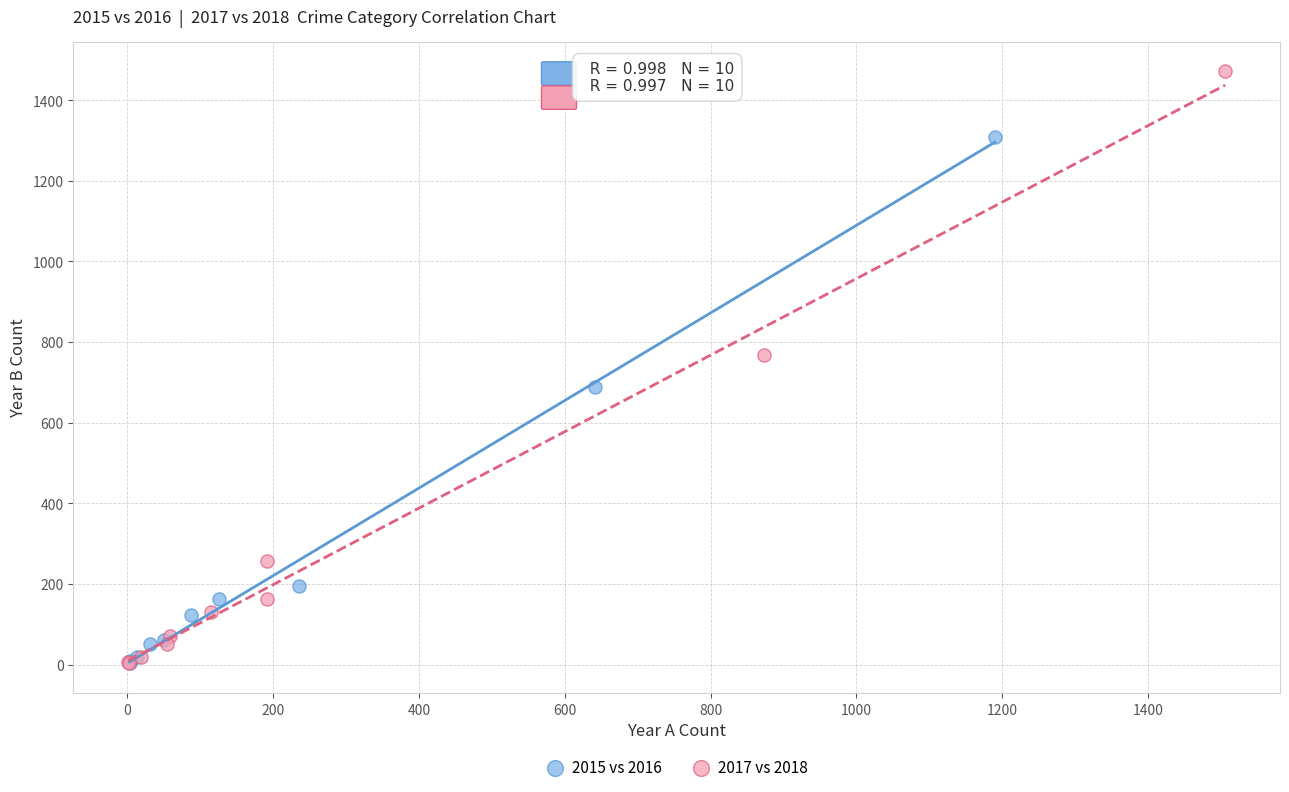

Which series has the largest Y range (max minus min)?

2017 vs 2018